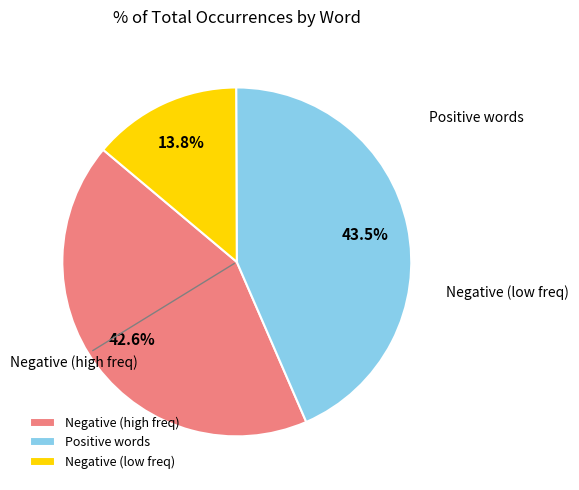

Does Negative (high freq) account for over 50% of the chart?

No